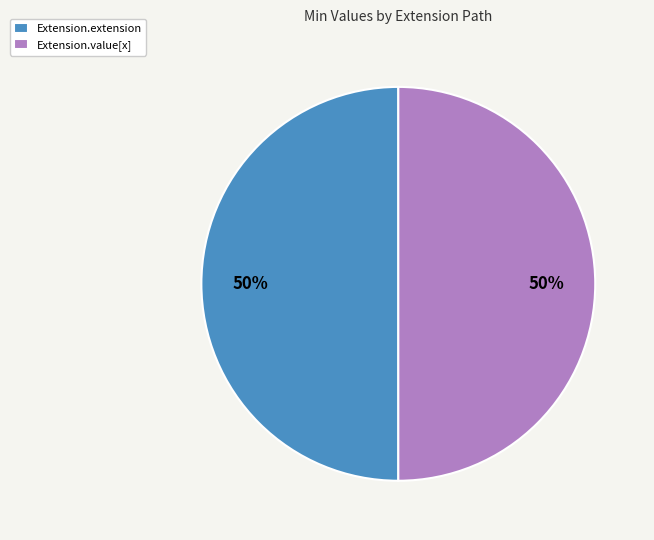

Is it true that Extension.value[x] is 50% of the pie?

True